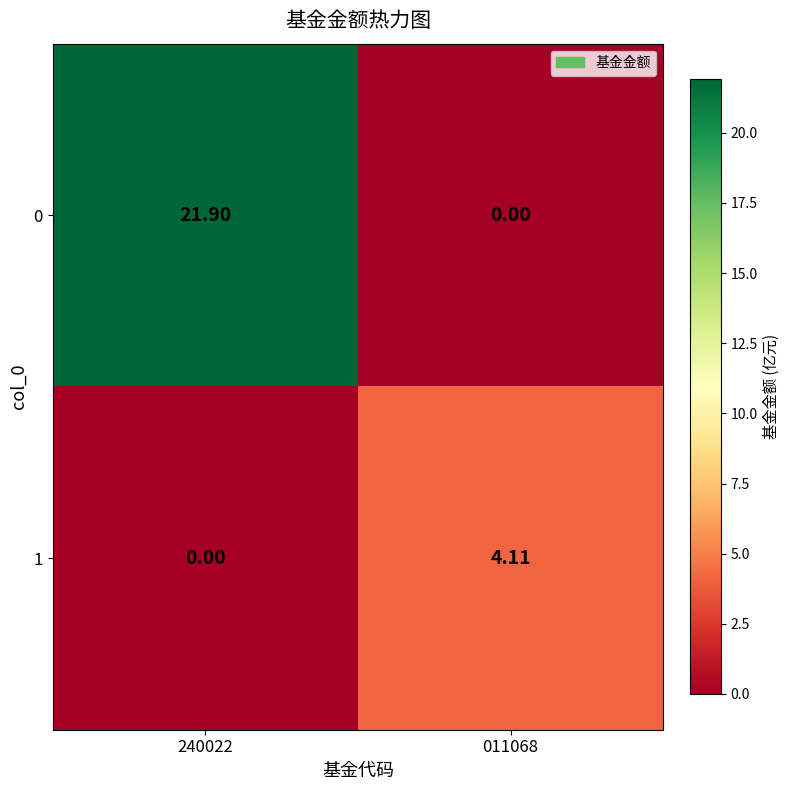

What is the total value across all series at 240022?

21.9